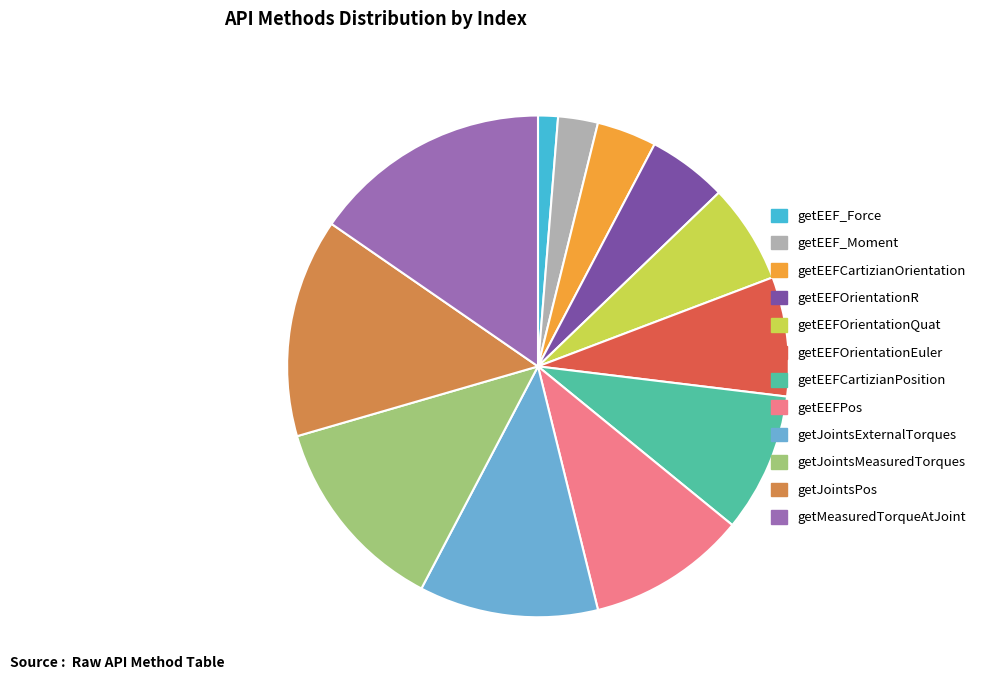

Which slice is the largest?

getMeasuredTorqueAtJoint